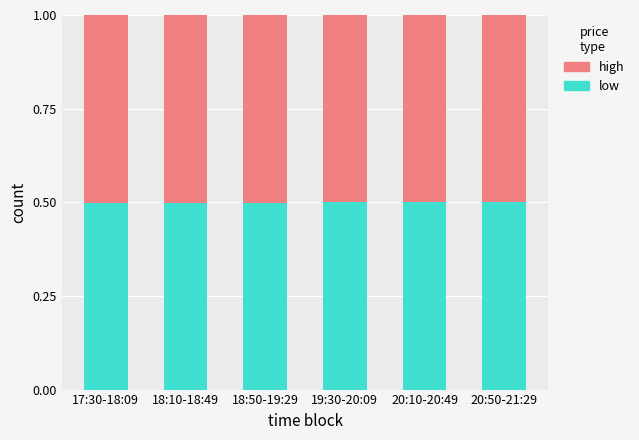

What is the maximum value for low?

0.5